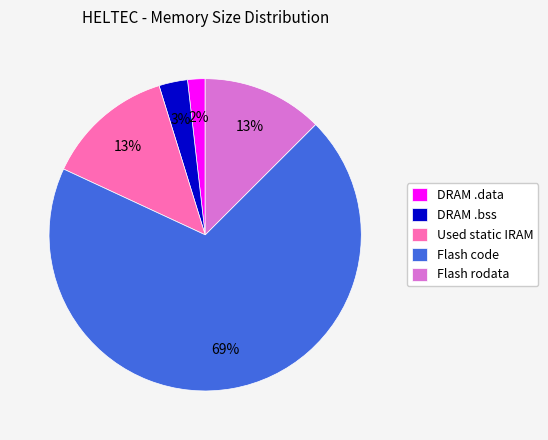

To the nearest percent, what portion does DRAM .data represent?

2%